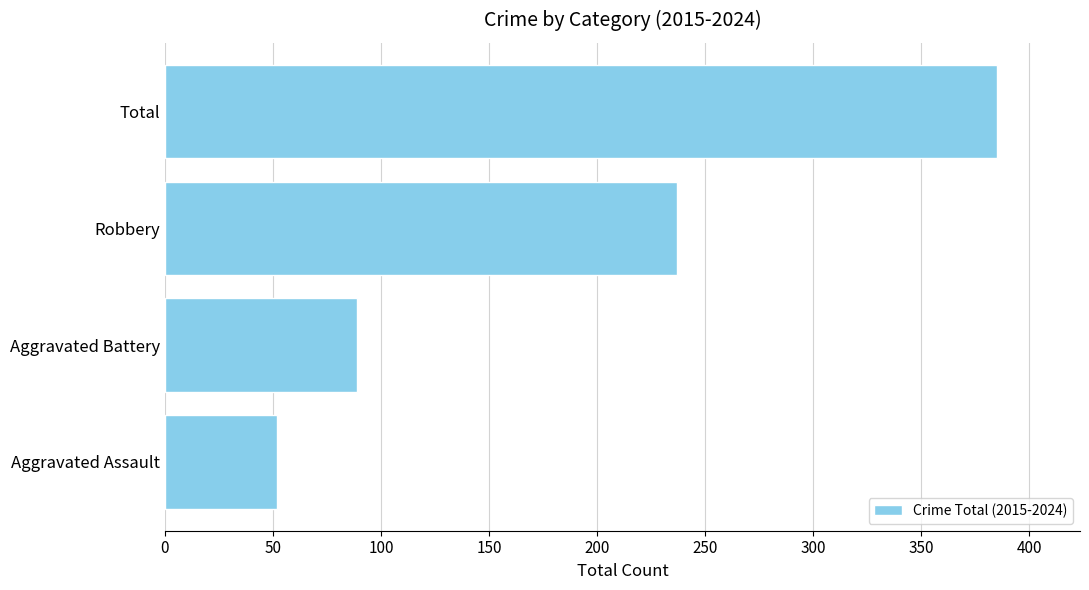

What is the maximum value shown in the chart?

385